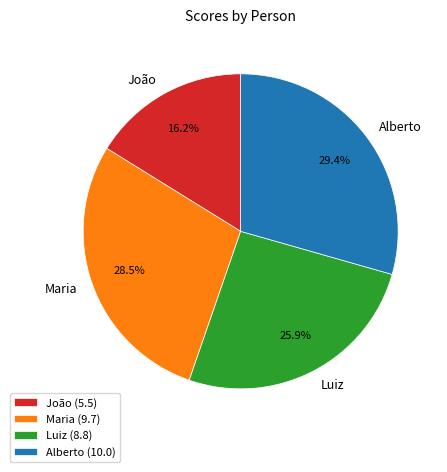

What portion of the pie excludes Luiz?

74.1%